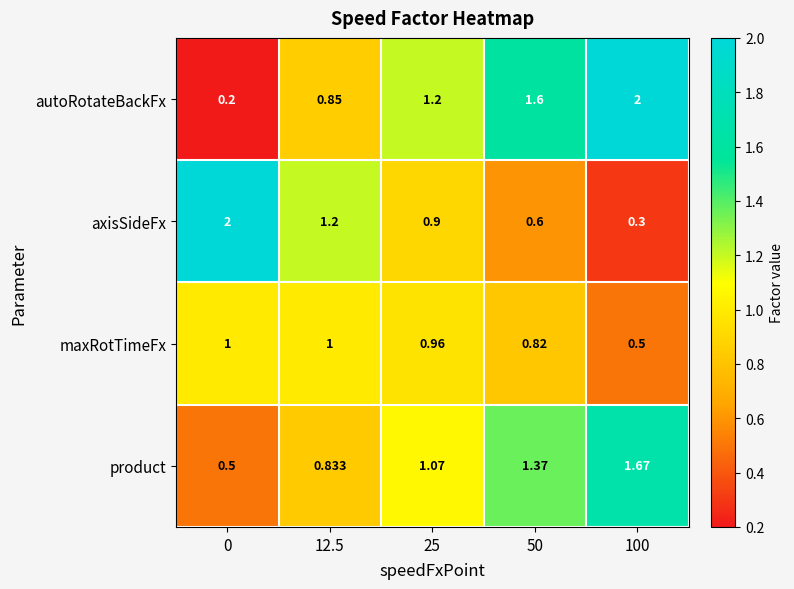

Which series has the largest total across all categories?

autoRotateBackFx